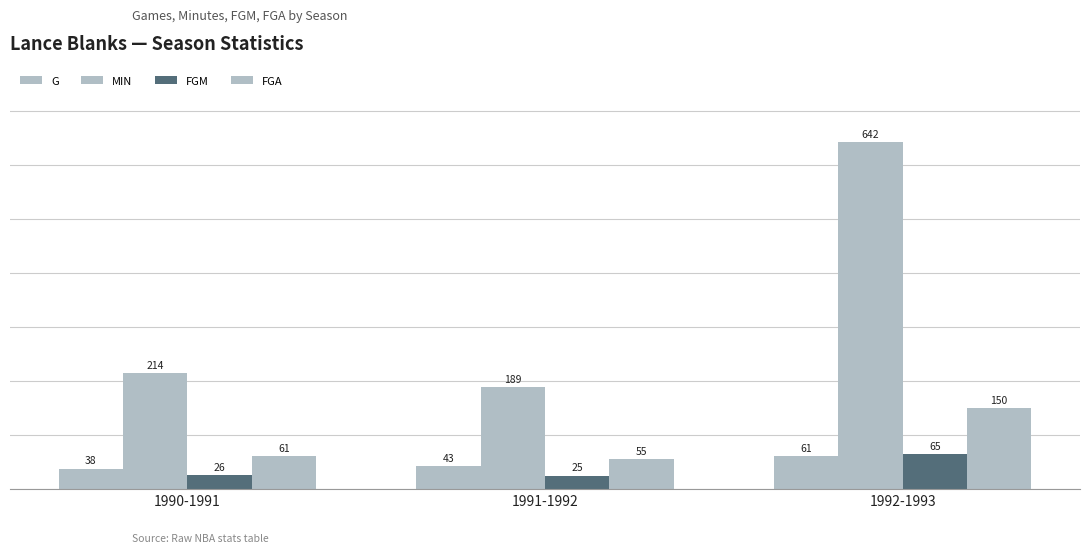

Where is FGM nearest to the value 45?

1990-1991